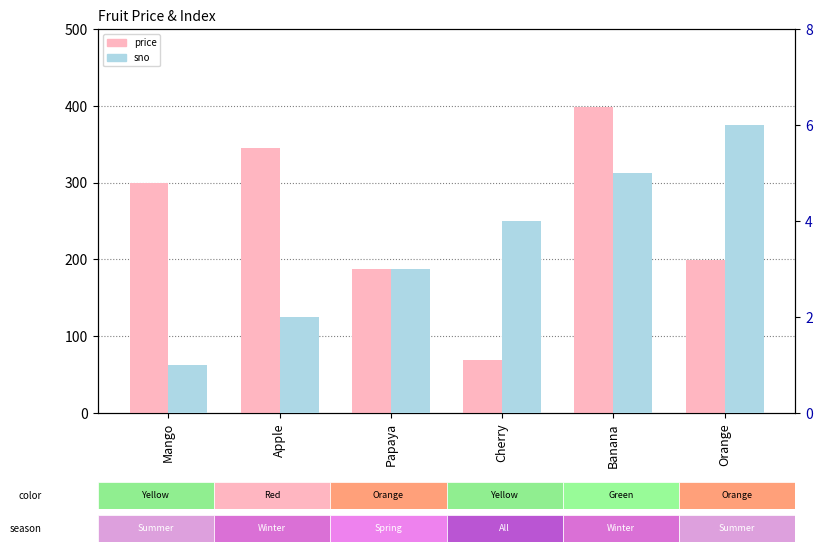

Rank the series by their average value, from lowest to highest.

sno, price